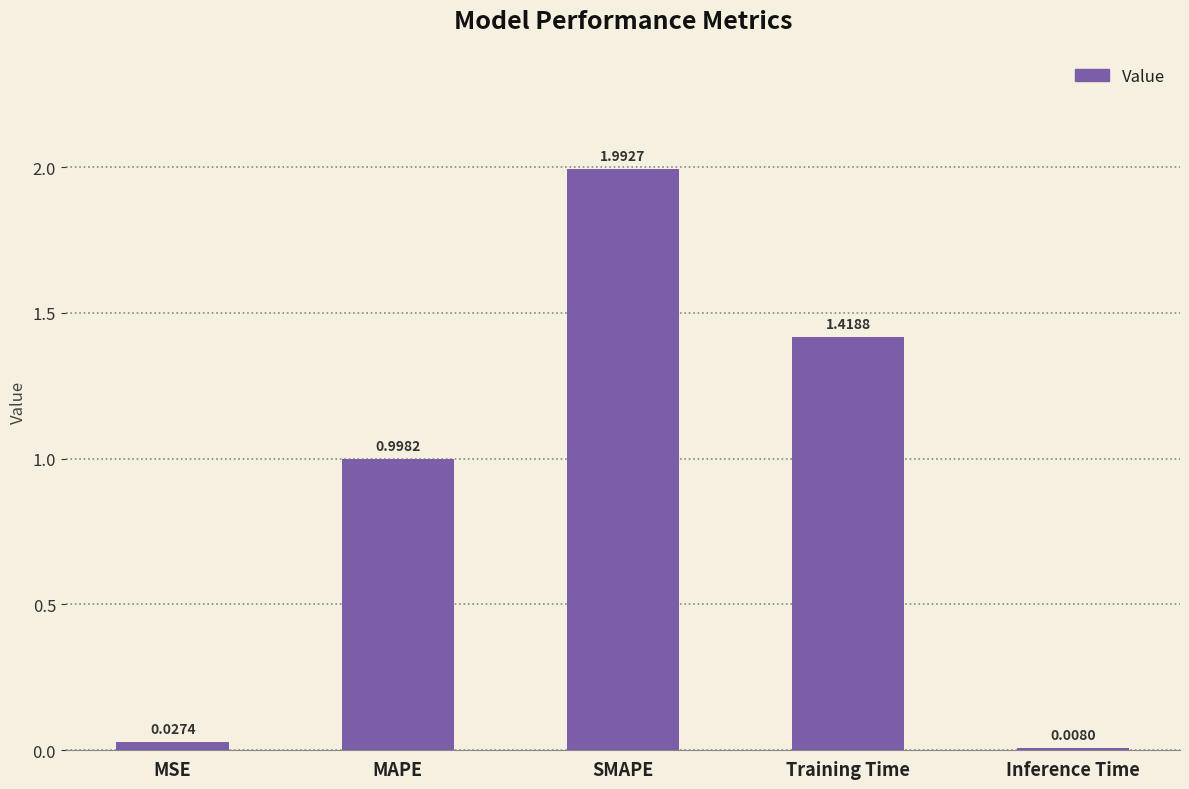

At which category does the chart reach its peak across all series?

SMAPE